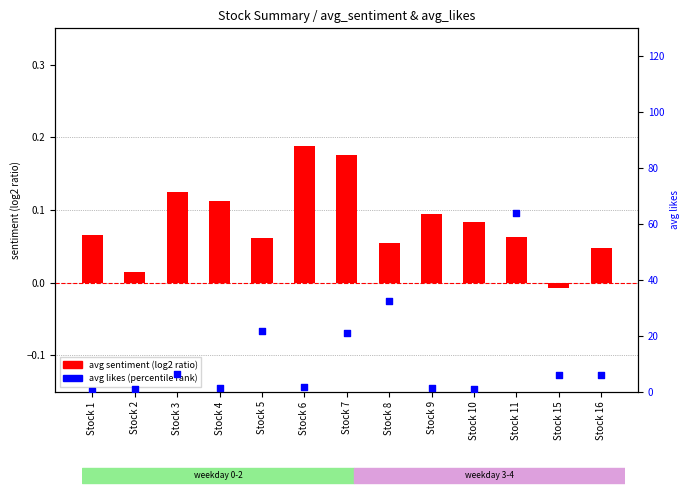

Which series reaches the maximum Y coordinate?

percentile rank within the sample